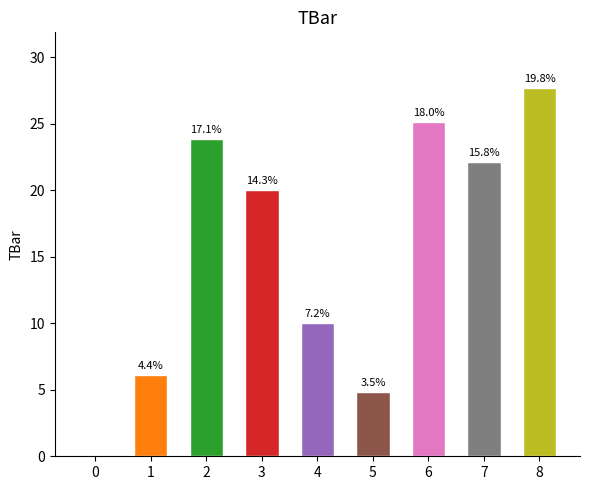

Reading left to right, what are all the values shown in this chart?

0.0	6.1	23.9	20.0	10.0	4.8	25.2	22.1	27.7